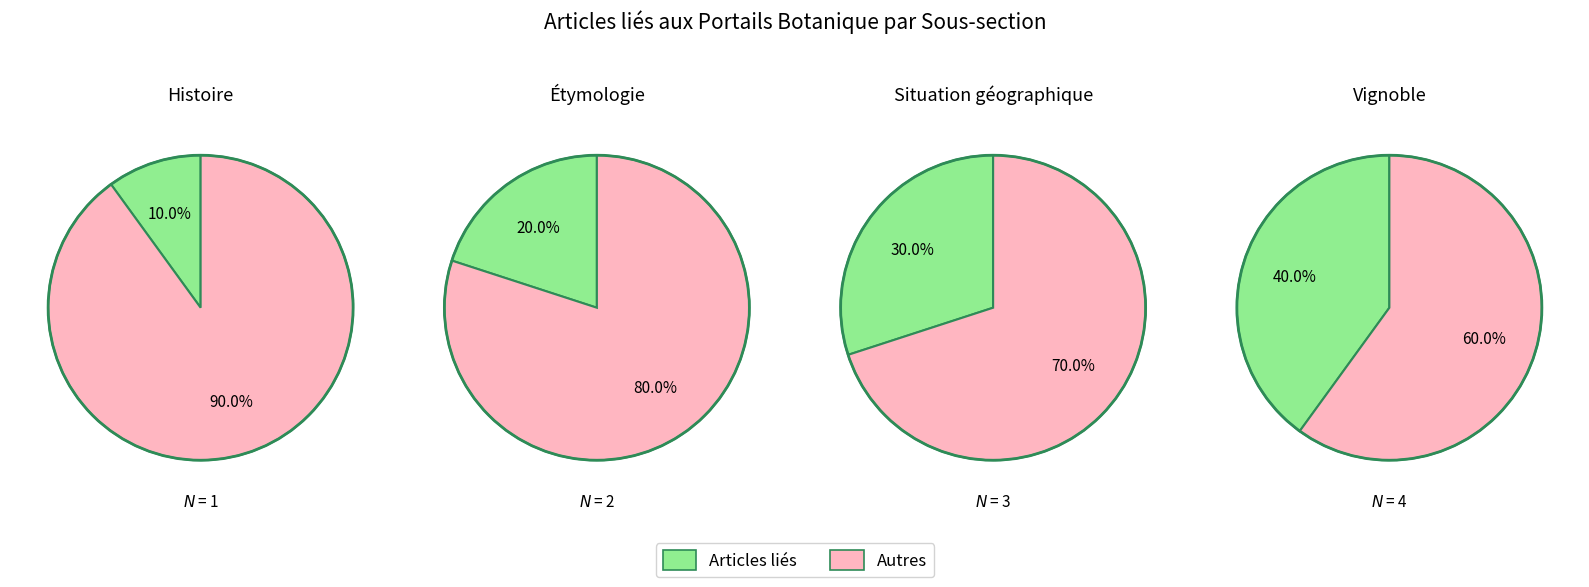

To the nearest percent, what is the difference between the largest and smallest slice percentages?

20%